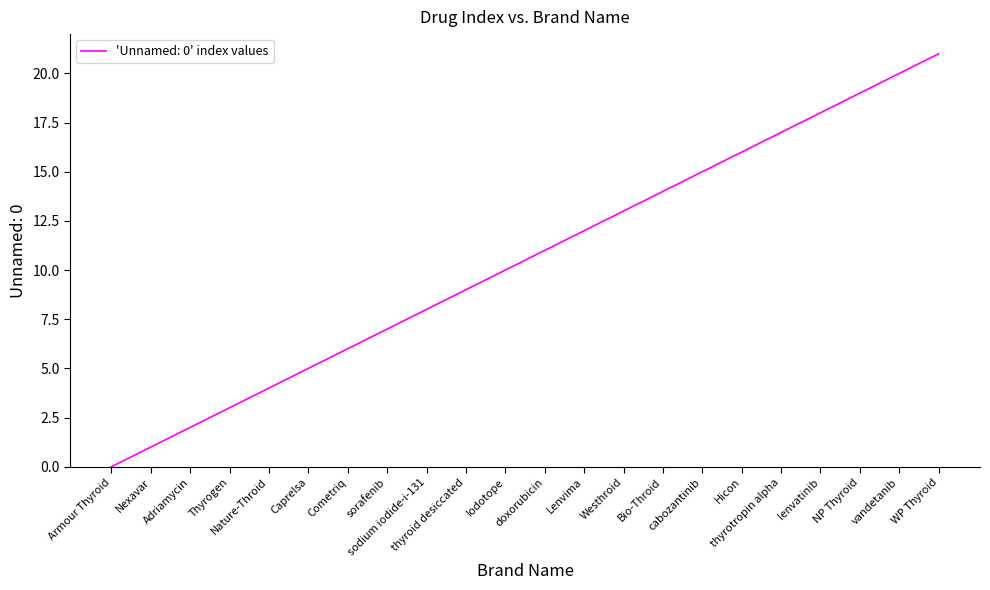

What position from the left is Cometriq?

7